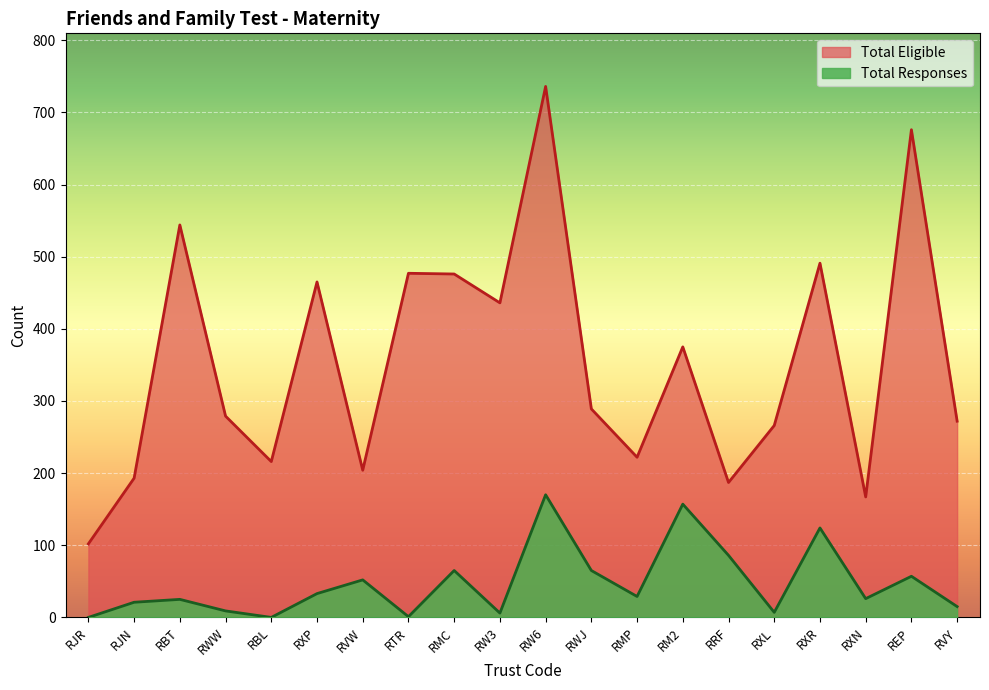

List the series in order of their peak value, lowest first.

Total Responses, Total Eligible